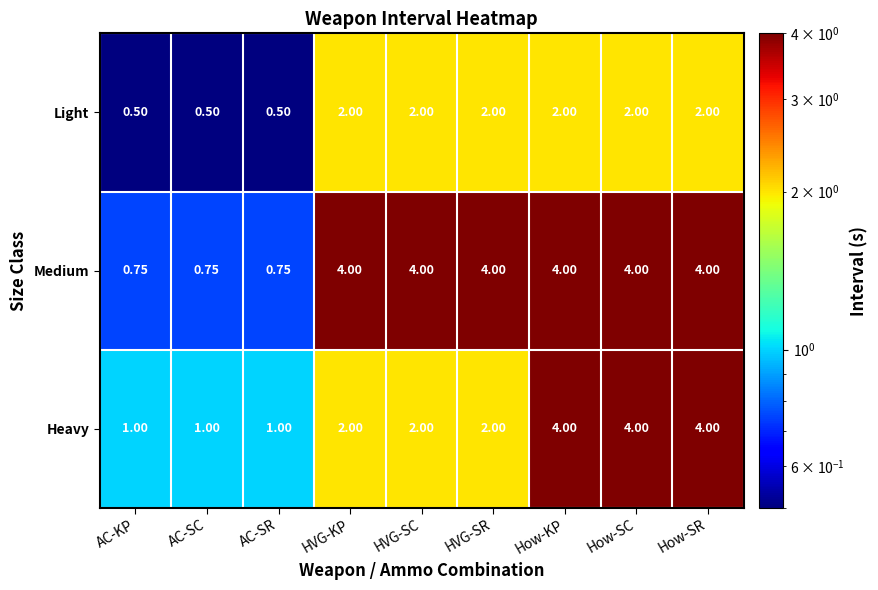

Between HVG-KP and How-SR, which series saw the biggest shift?

Heavy